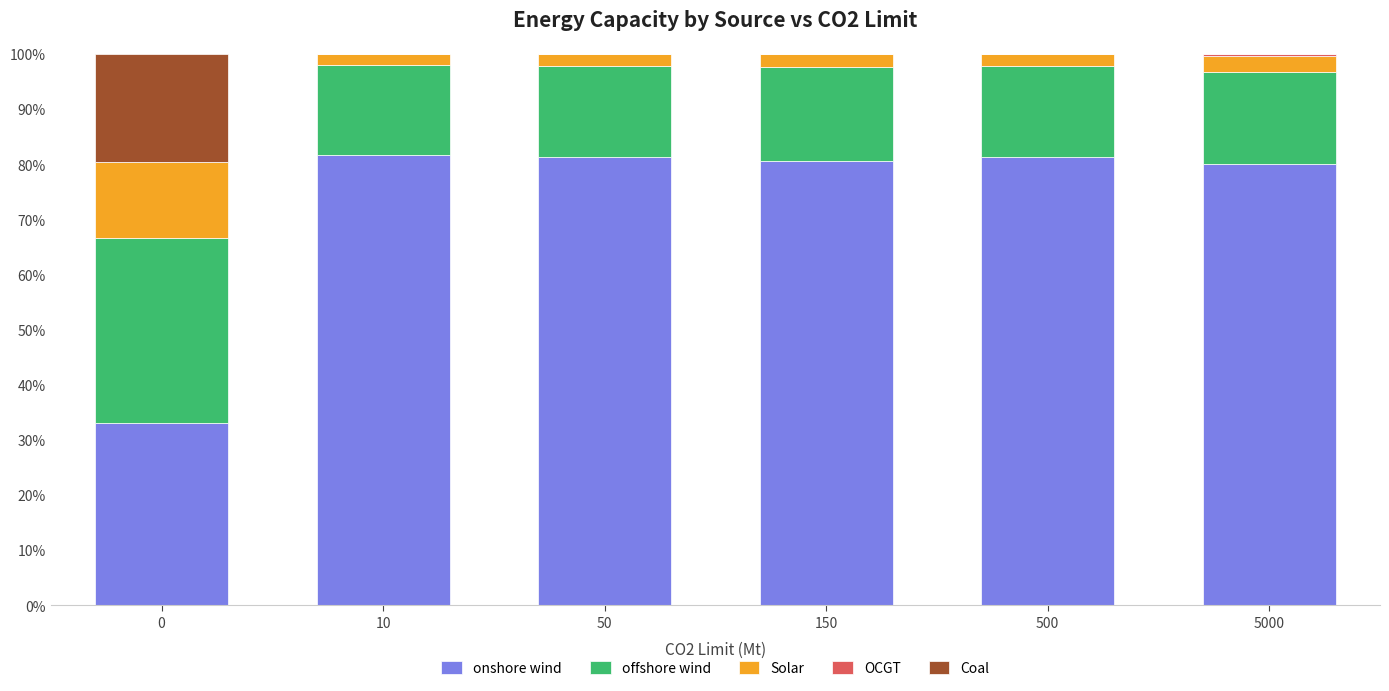

What is the sum of all onshore wind values?

437.9